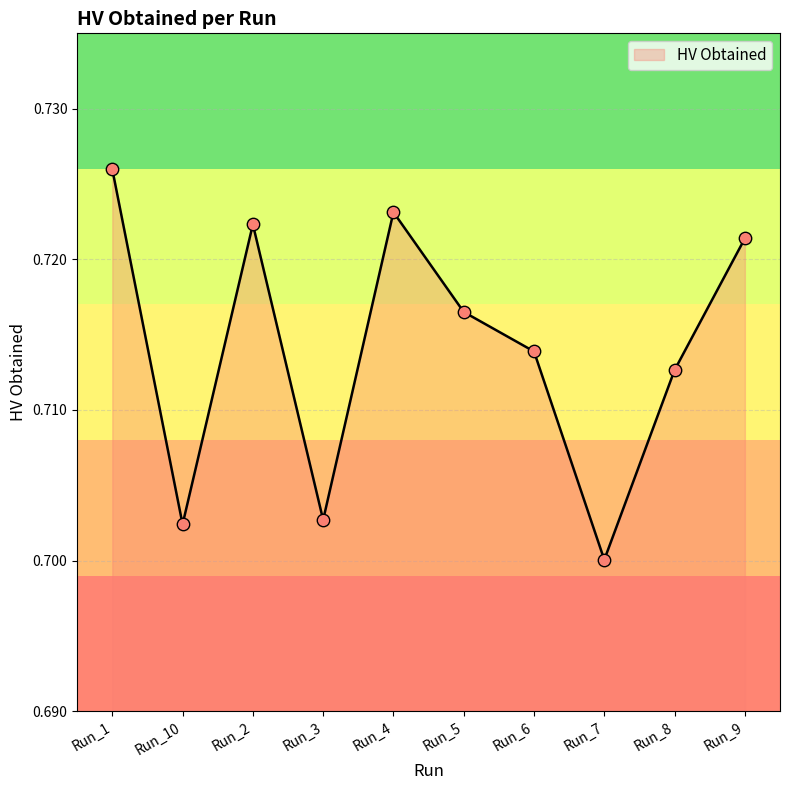

Between Run_10 and Run_8, which is larger?

Run_8